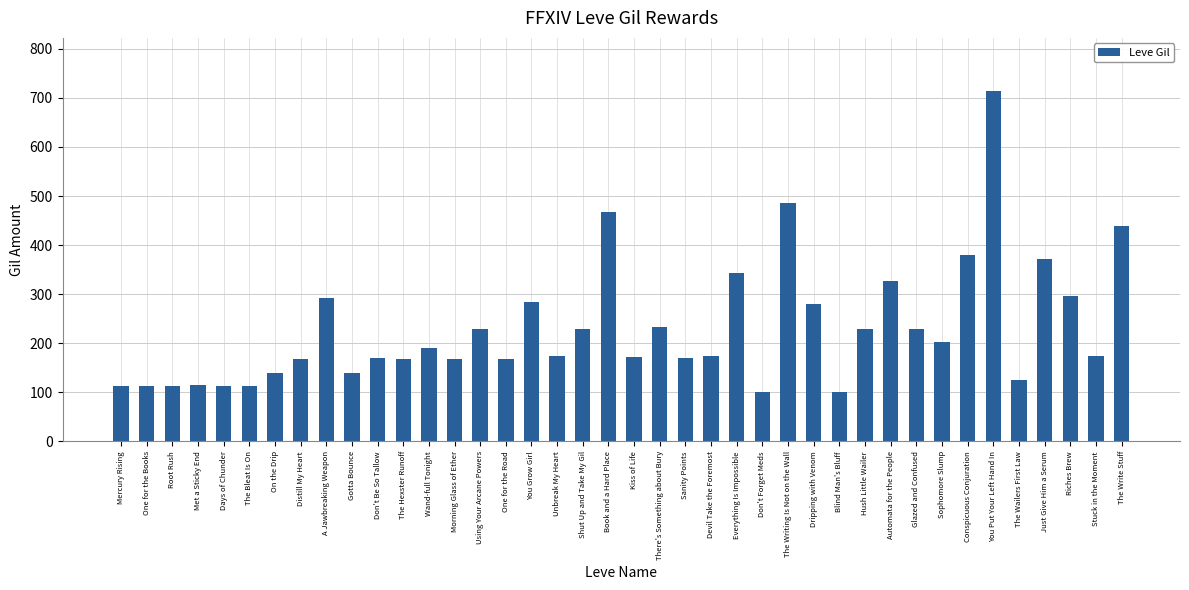

What value does the data have at You Grow Girl, to the nearest 50?

300